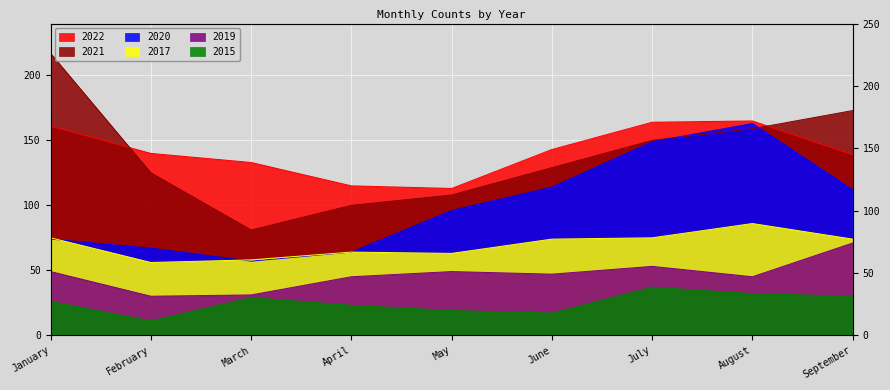

How many interior local peaks does the 2020 series have?

1